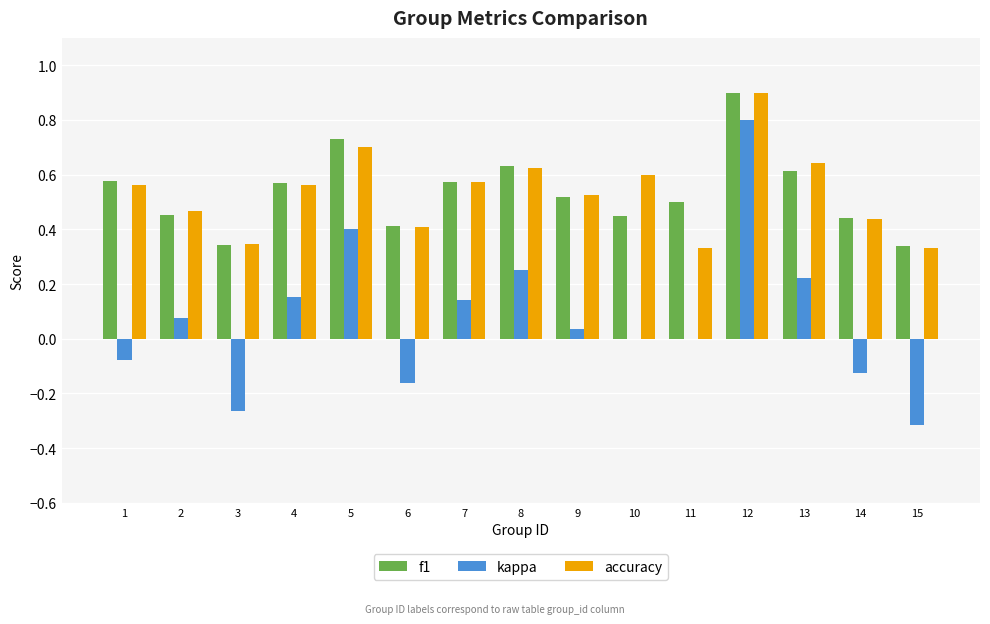

How many groups of bars are there?

15